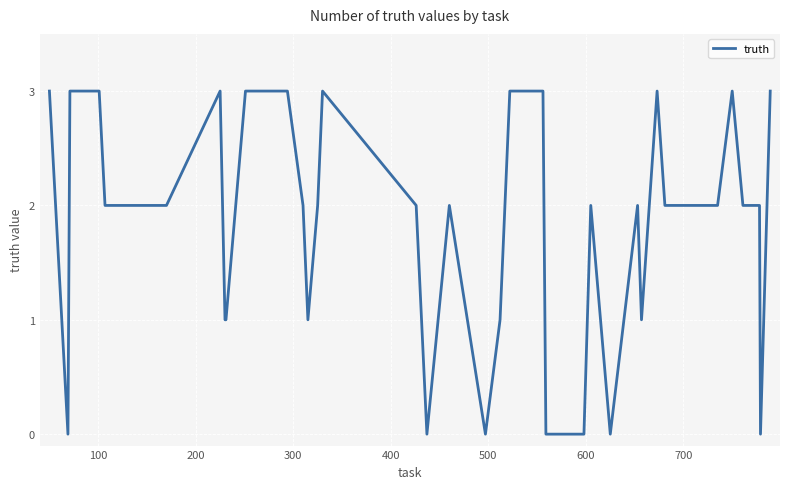

What is the greatest value displayed?

3